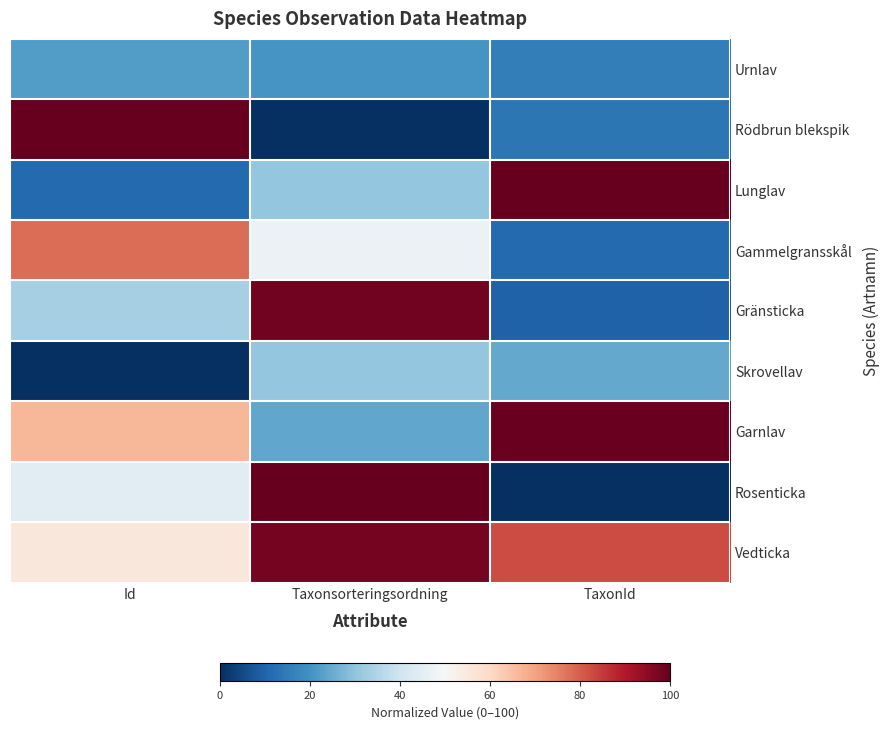

Which series has the largest total across all categories?

Vedticka